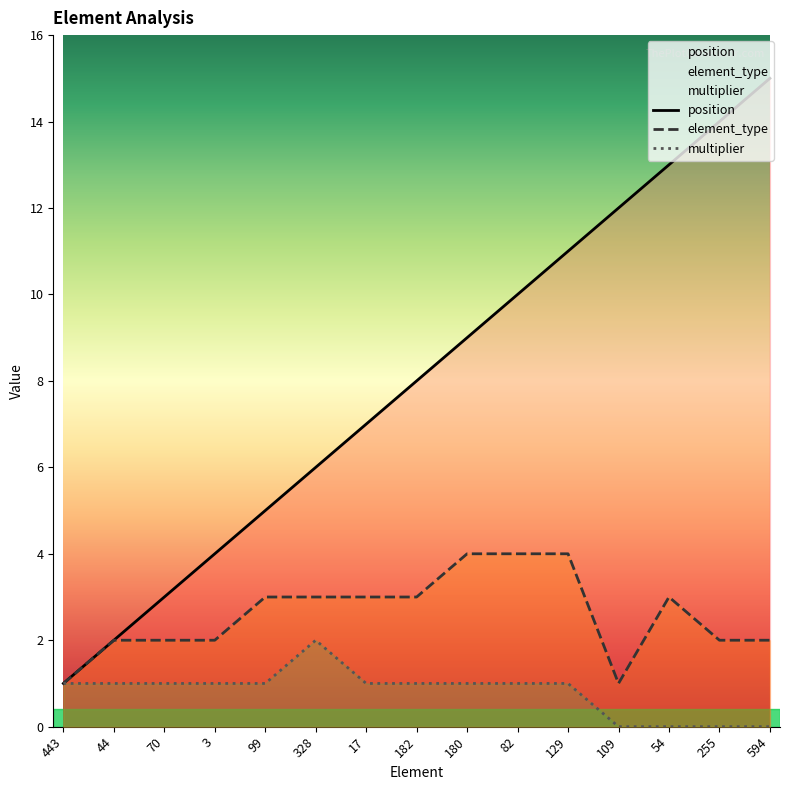

At 129, list the series in order from smallest to largest.

multiplier, element_type, position